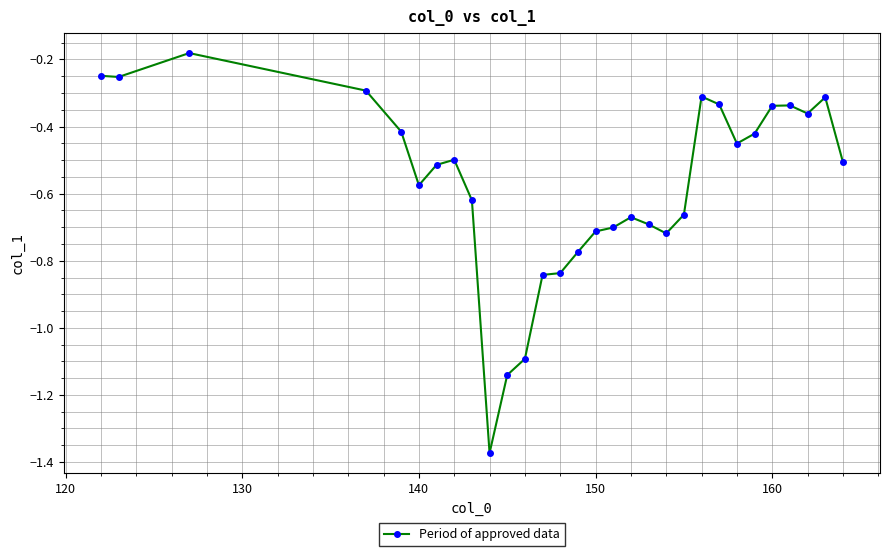

What is the difference between the maximum and minimum values?

1.2